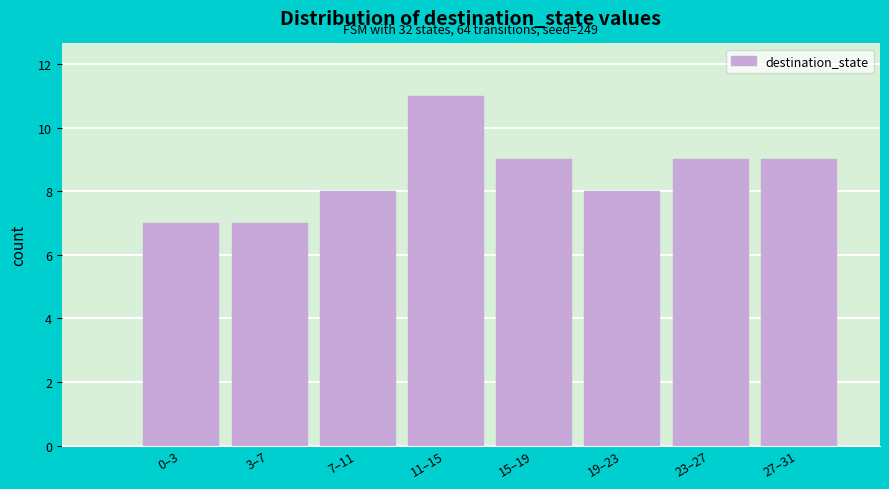

Reading right to left, list all the values displayed in this chart.

9	9	8	9	11	8	7	7